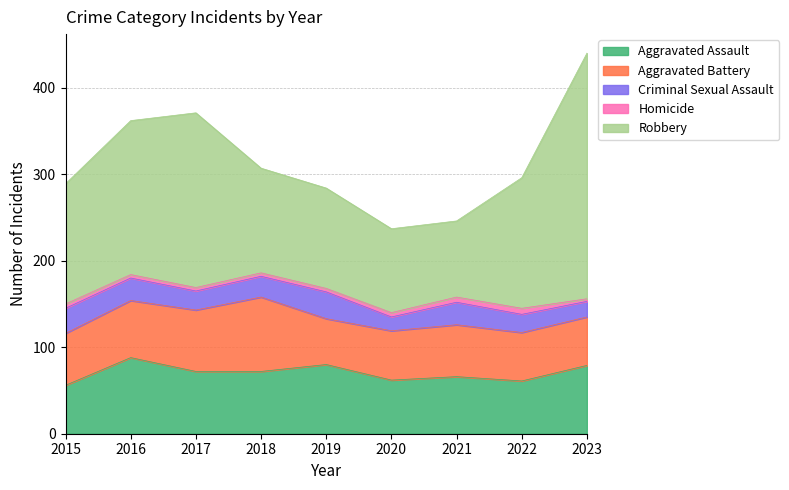

At which label does Criminal Sexual Assault reach its peak?

2019